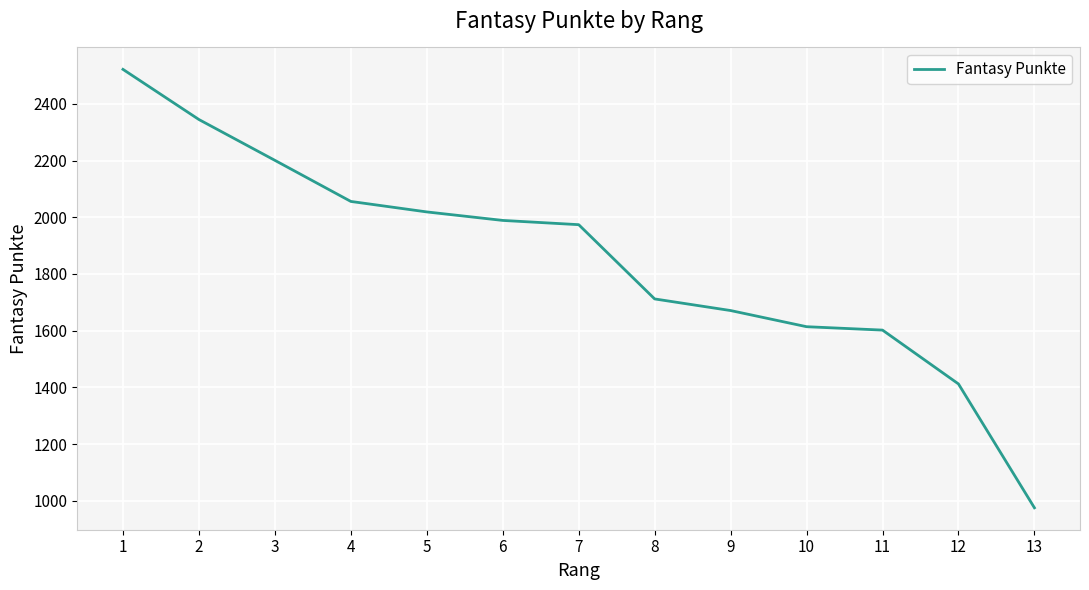

What is the difference between the values at 9 and 10?

57